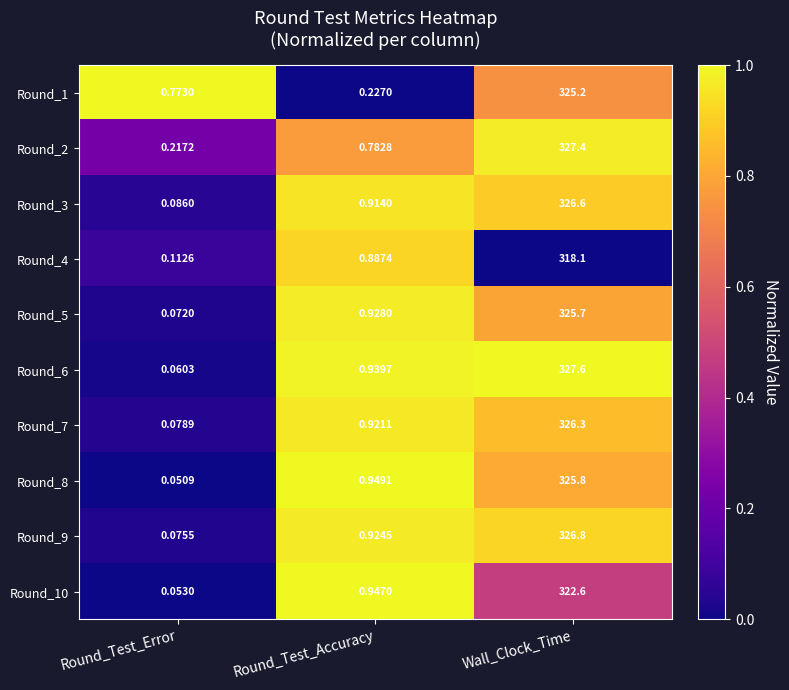

Is the value of Round_4 at Round_Test_Error greater than the value of Round_5 at Round_Test_Error?

Yes